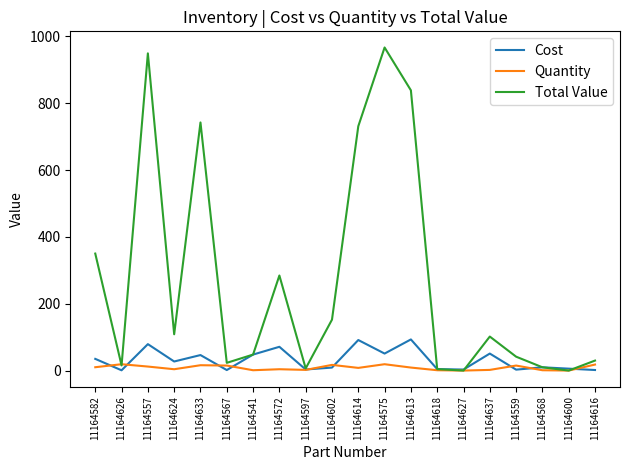

True or false: Quantity has more than 2 interior local peaks.

True